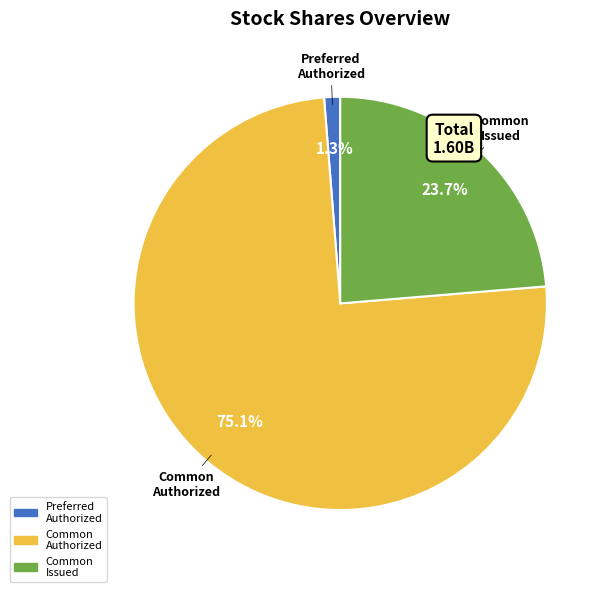

Combined, do Common Authorized and Common Issued account for over 50%?

Yes